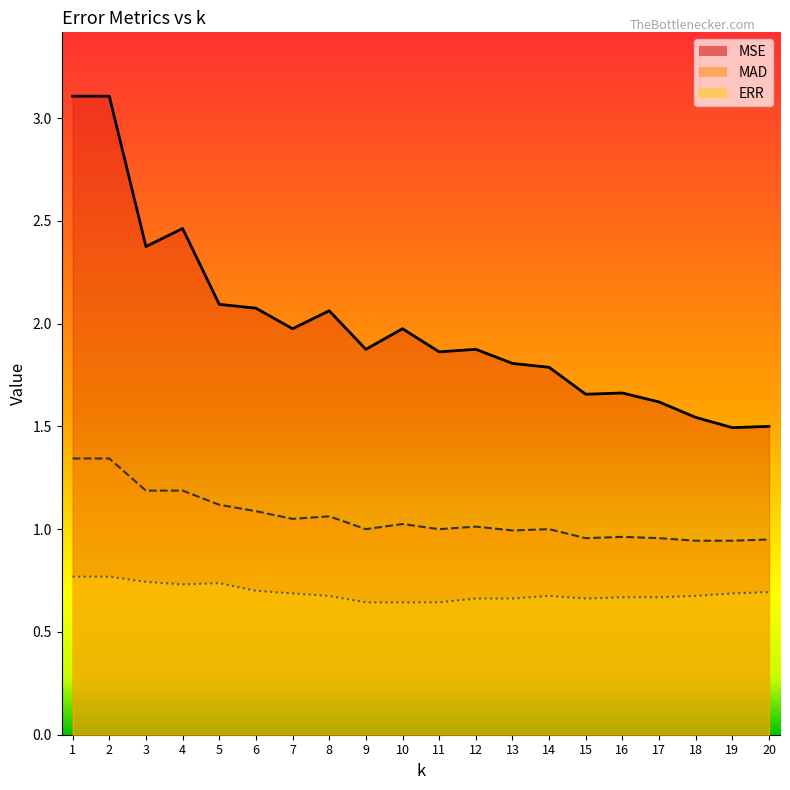

What is the sum of all MAD values?

21.1